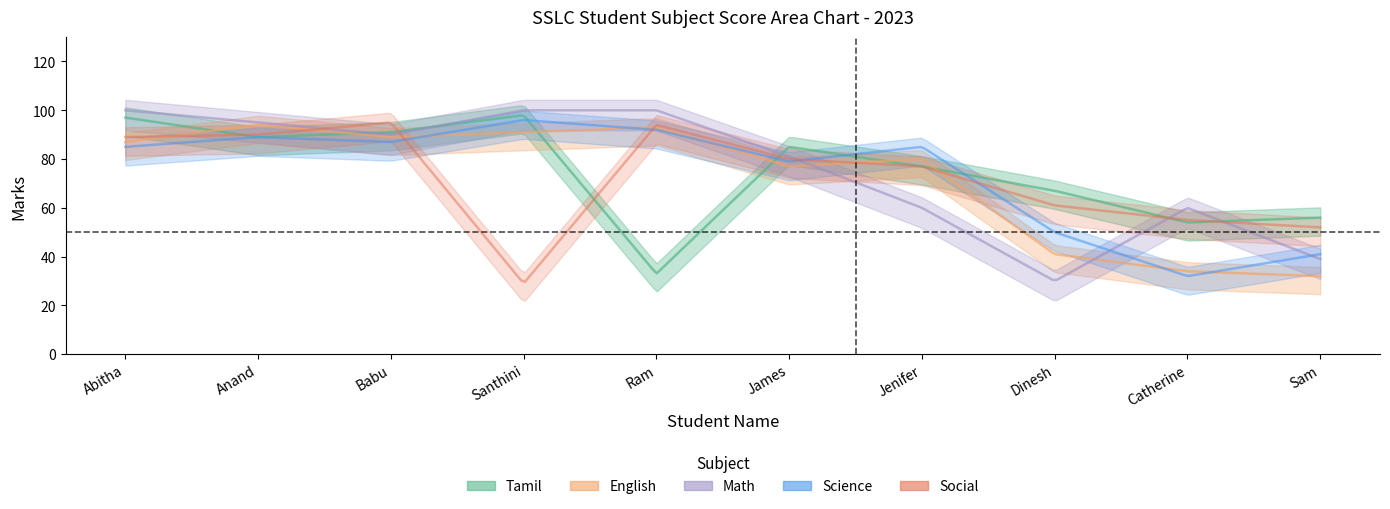

What is the approximate value of Tamil at Babu?

91